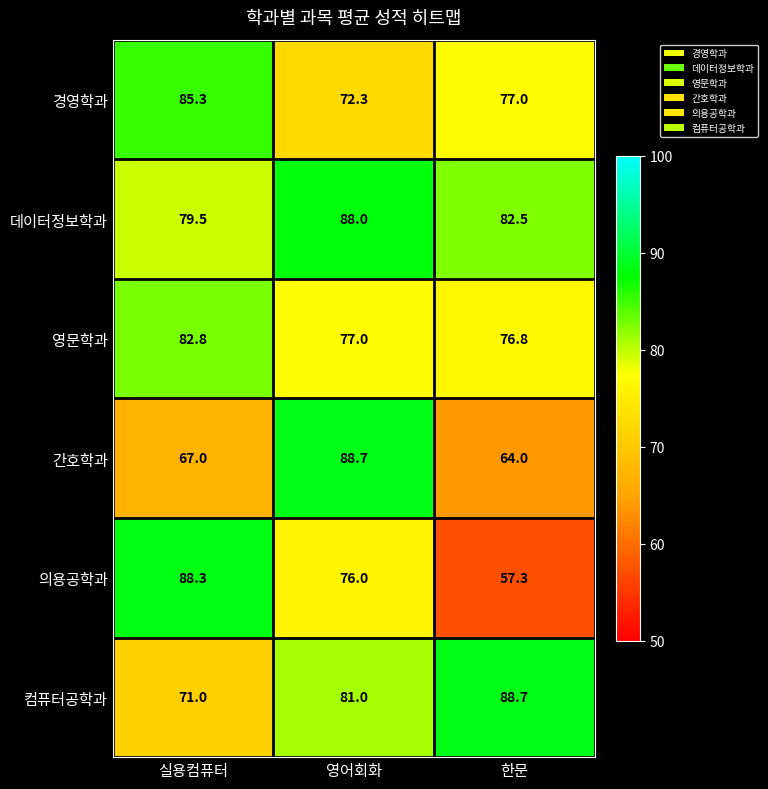

What is the difference between the highest and lowest values at 한문?

31.4